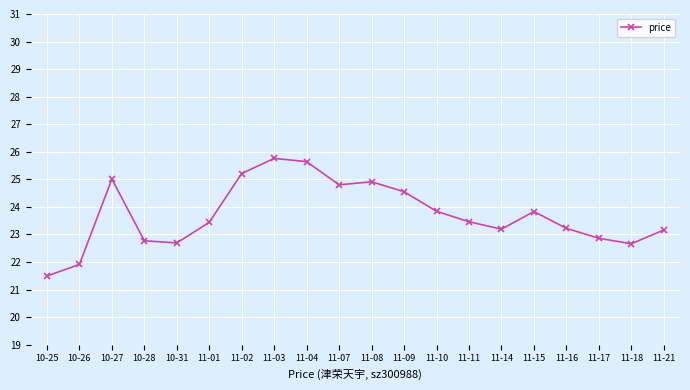

Which label corresponds to the smallest value in the chart?

10-25